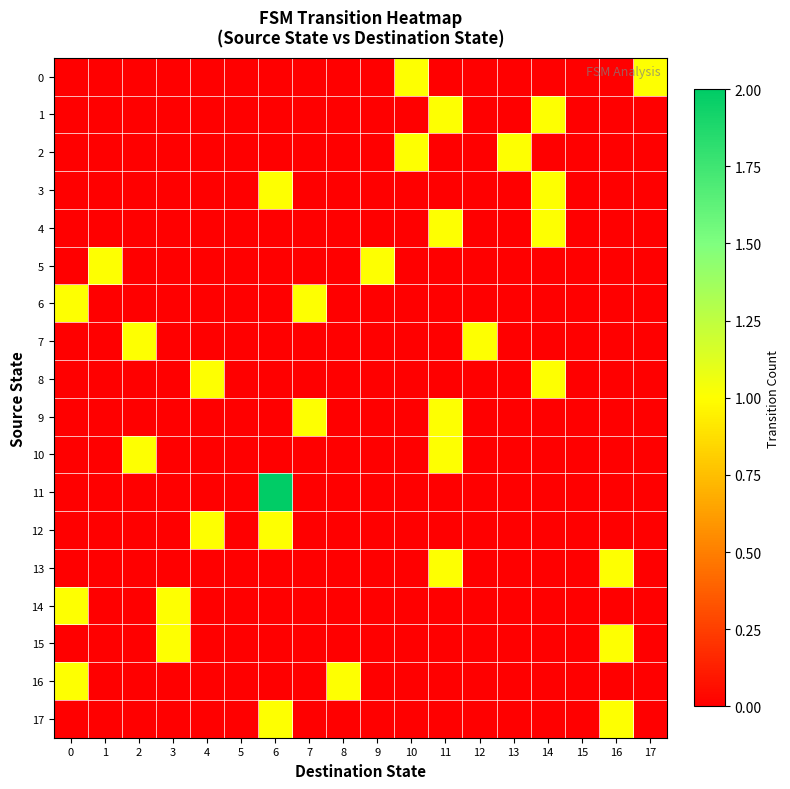

At which category is the sum across all series the highest?

6